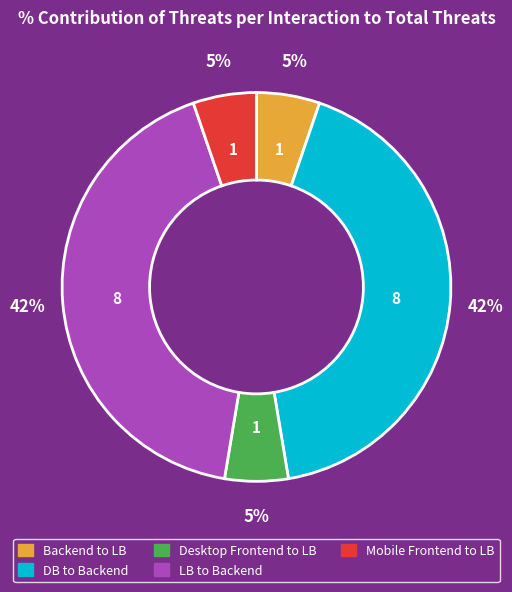

To the nearest percent, what is the difference between the largest and smallest slice percentages?

37%